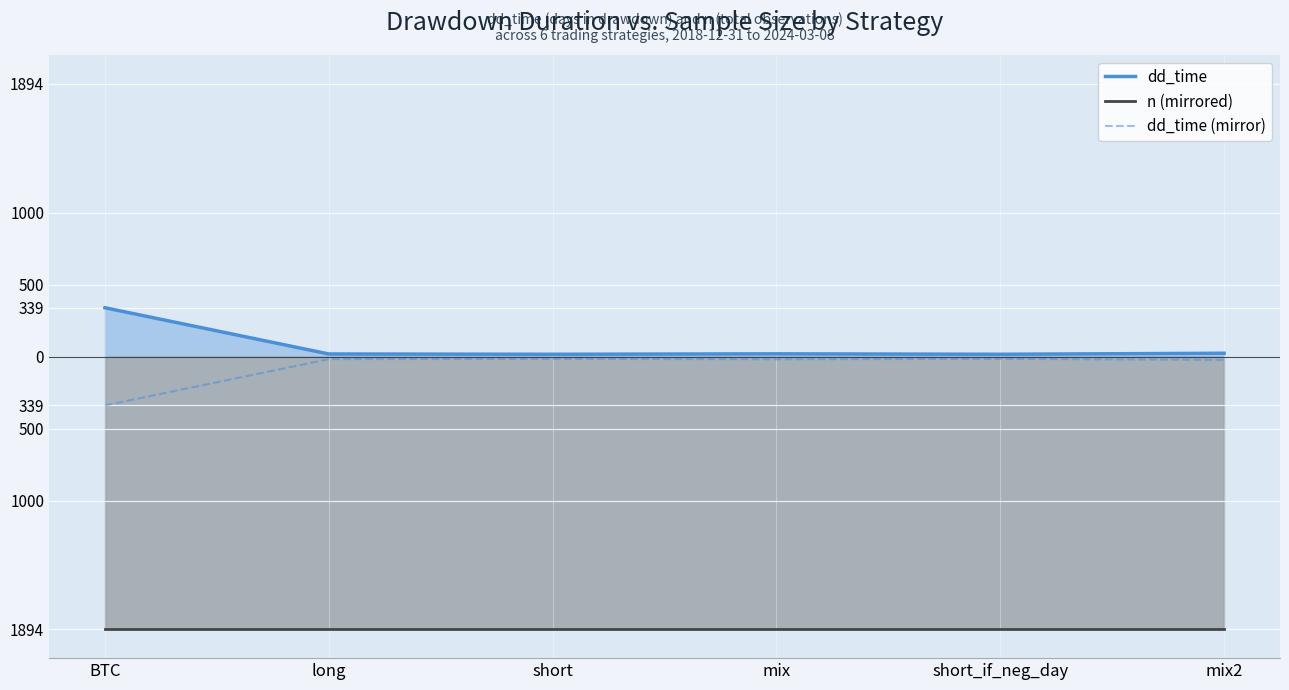

What is the average value of the n (mirrored) series?

-1894